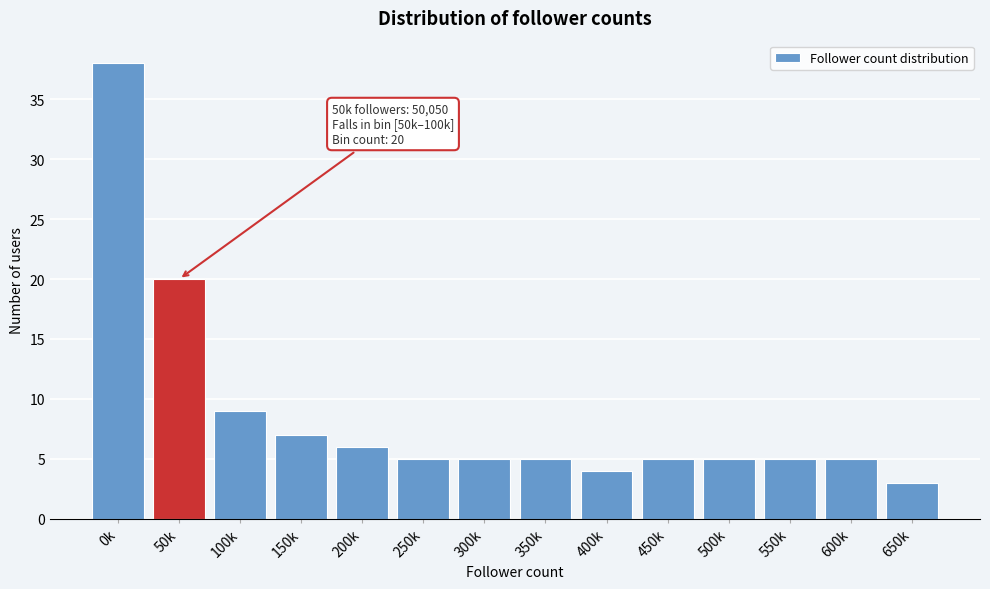

Reading left to right, what are all the values shown in this chart?

0k=38	50k=20	100k=9	150k=7	200k=6	250k=5	300k=5	350k=5	400k=4	450k=5	500k=5	550k=5	600k=5	650k=3